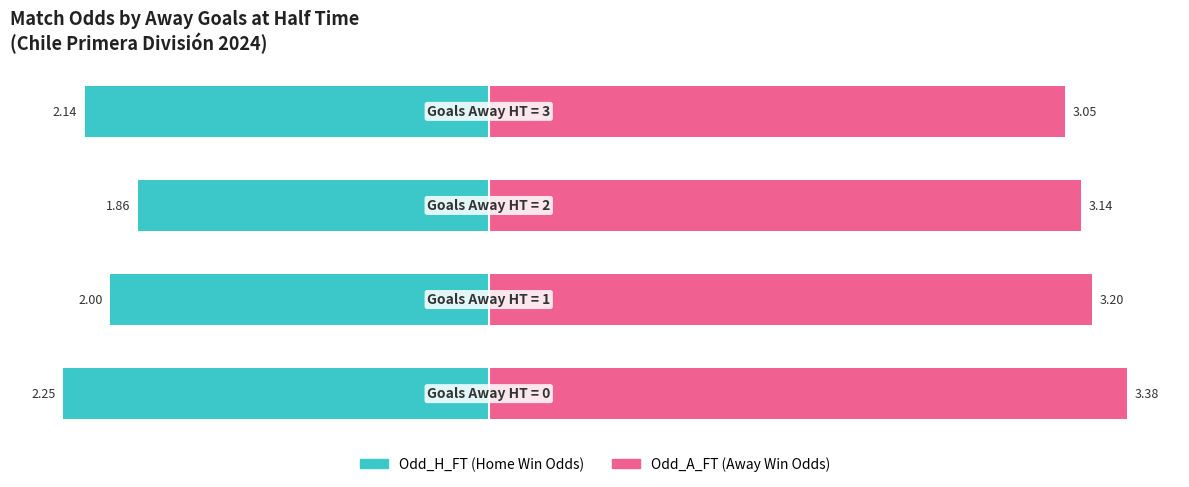

Rank the series by their maximum value, from highest to lowest.

Odd_A_FT (Away Win Odds), Odd_H_FT (Home Win Odds)